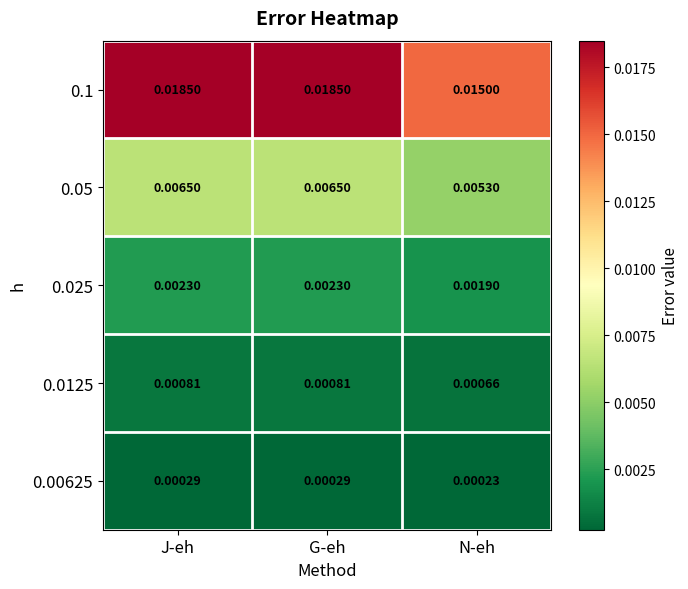

Is the value of 0.025 at G-eh greater than the value of 0.05 at G-eh?

No